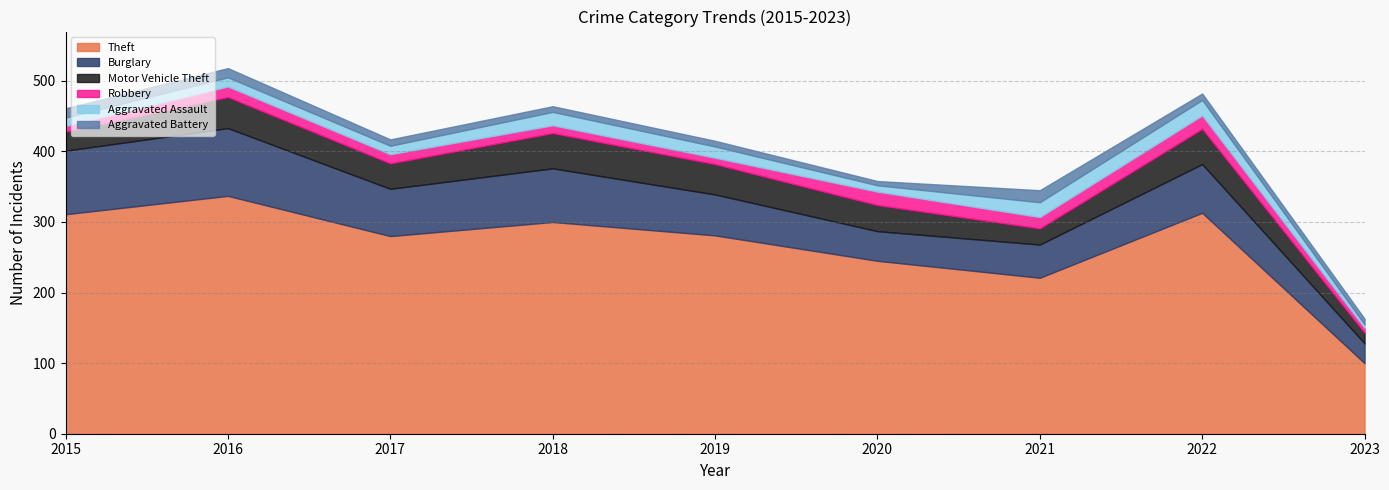

In Aggravated Assault, how many points are higher than both neighbors (excluding endpoints)?

3